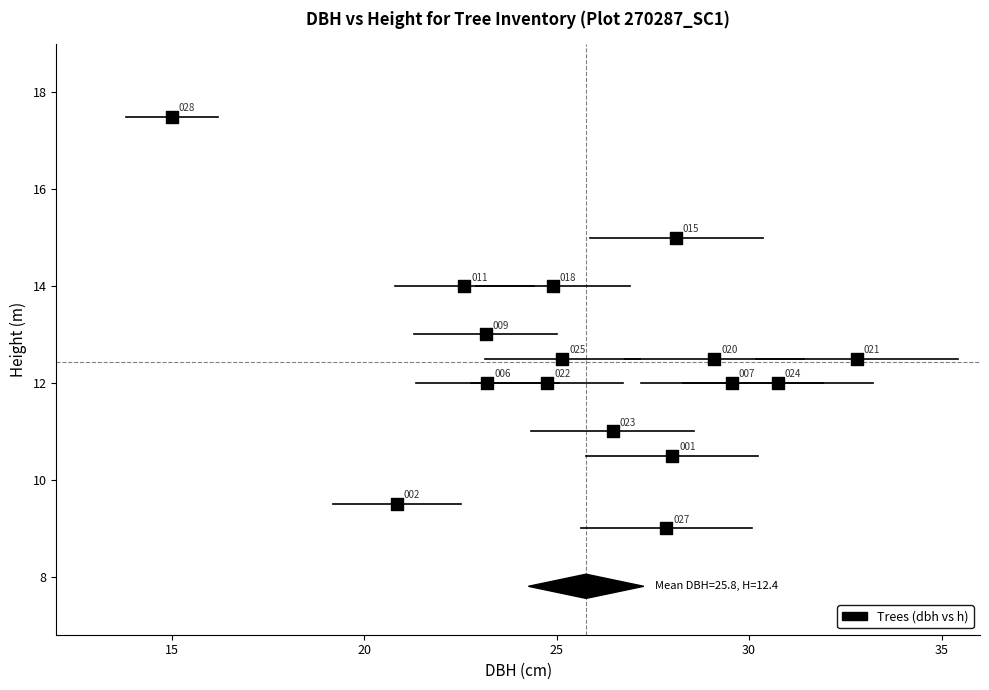

What Y value in the scatter plot is closest to 13?

13.0